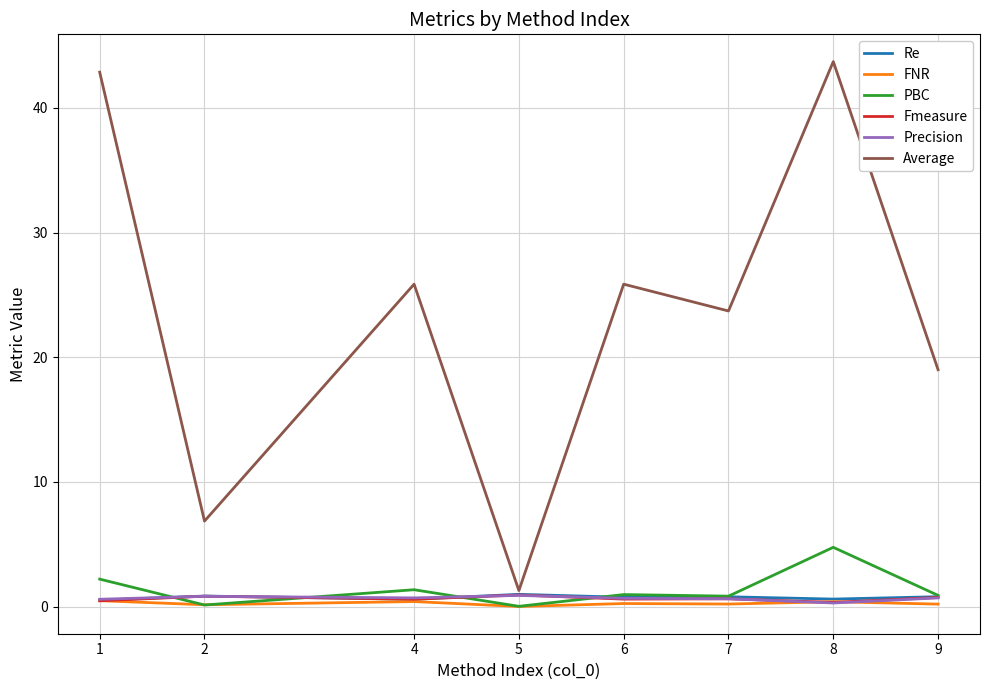

True or false: FNR and Average cross at least once.

False